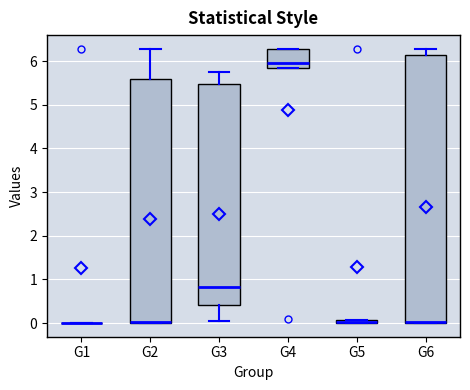

Which box is the tallest, from its lower edge to its upper edge?

G6